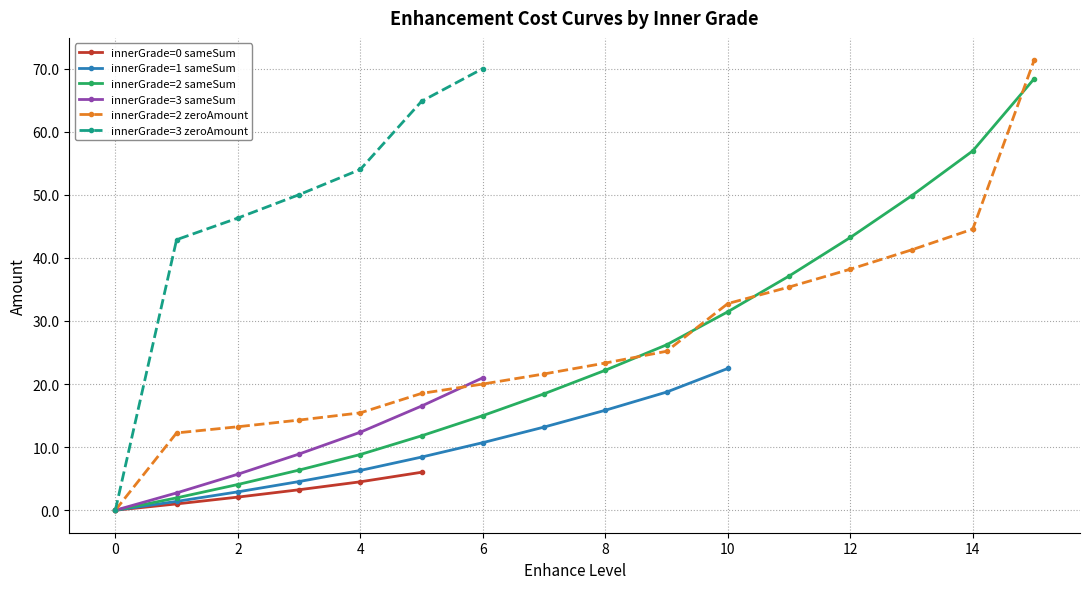

The innerGrade=2 sameSum series shows 8.8 at 4. True or false?

True